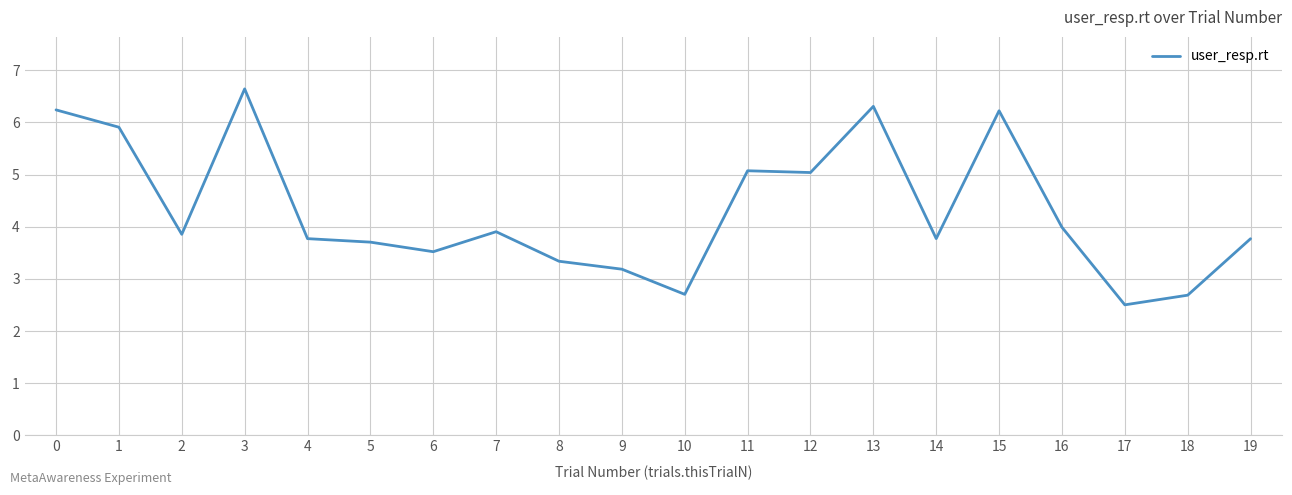

Does the chart have visible grid lines?

Yes